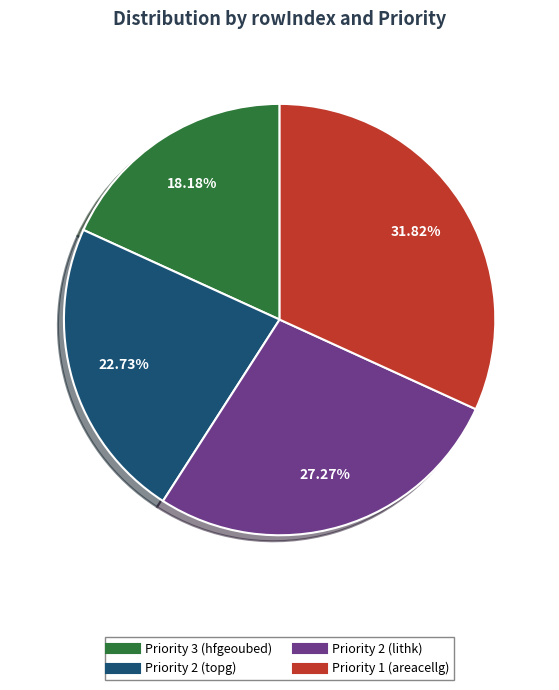

What is the total percentage of Priority 1 (areacellg) and Priority 2 (lithk)?

59.1%